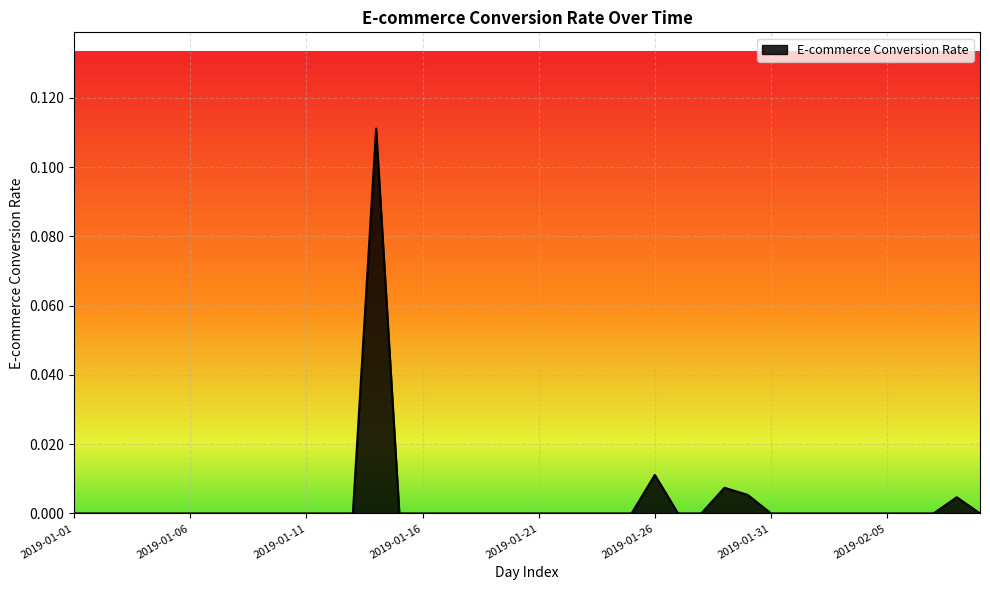

True or false: the data has more than 0 interior local peaks.

True